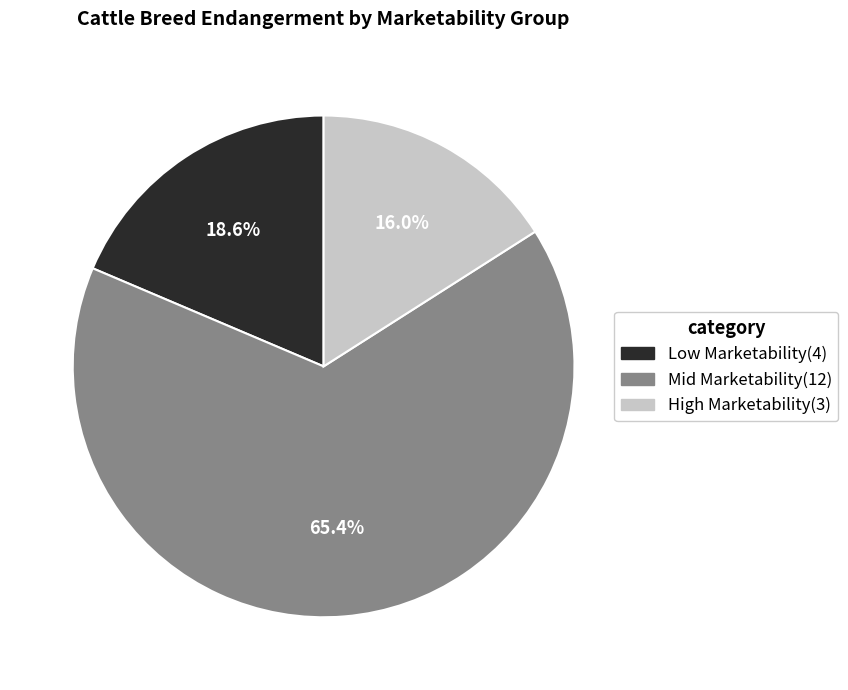

How many segments does this pie chart have?

3